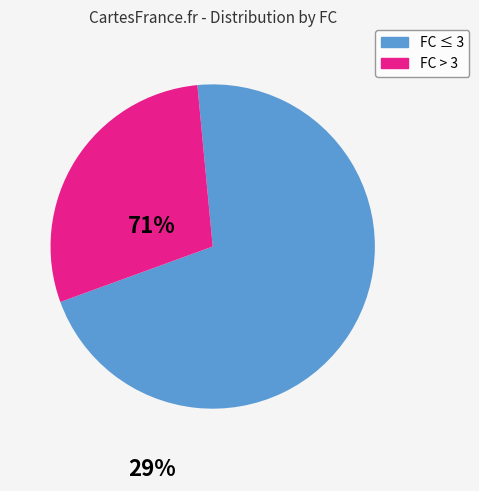

Does any single category account for the majority?

Yes